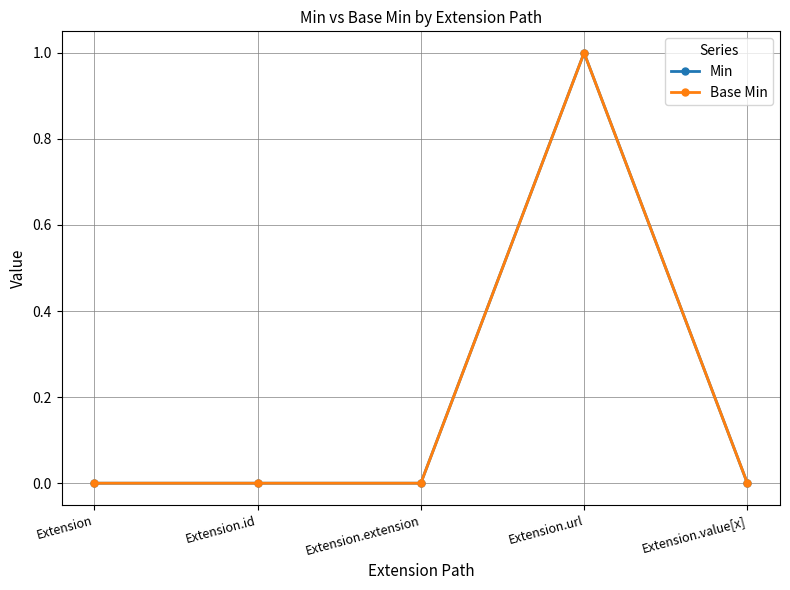

Is this an area chart (filled region under the line)?

No